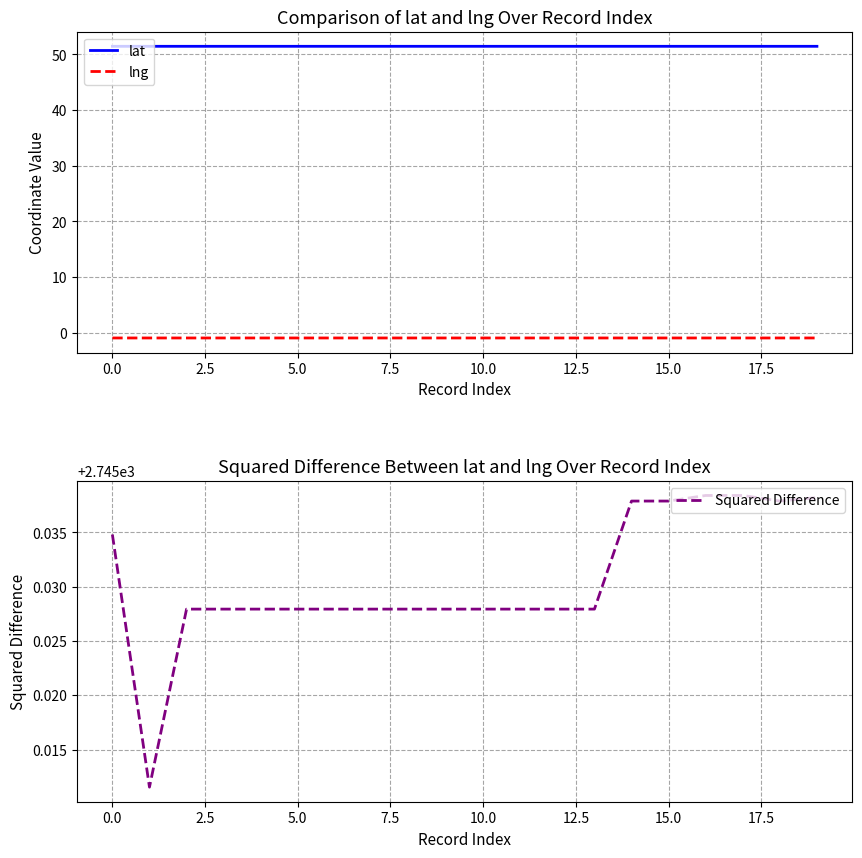

What is the maximum value shown in the chart?

2745.0